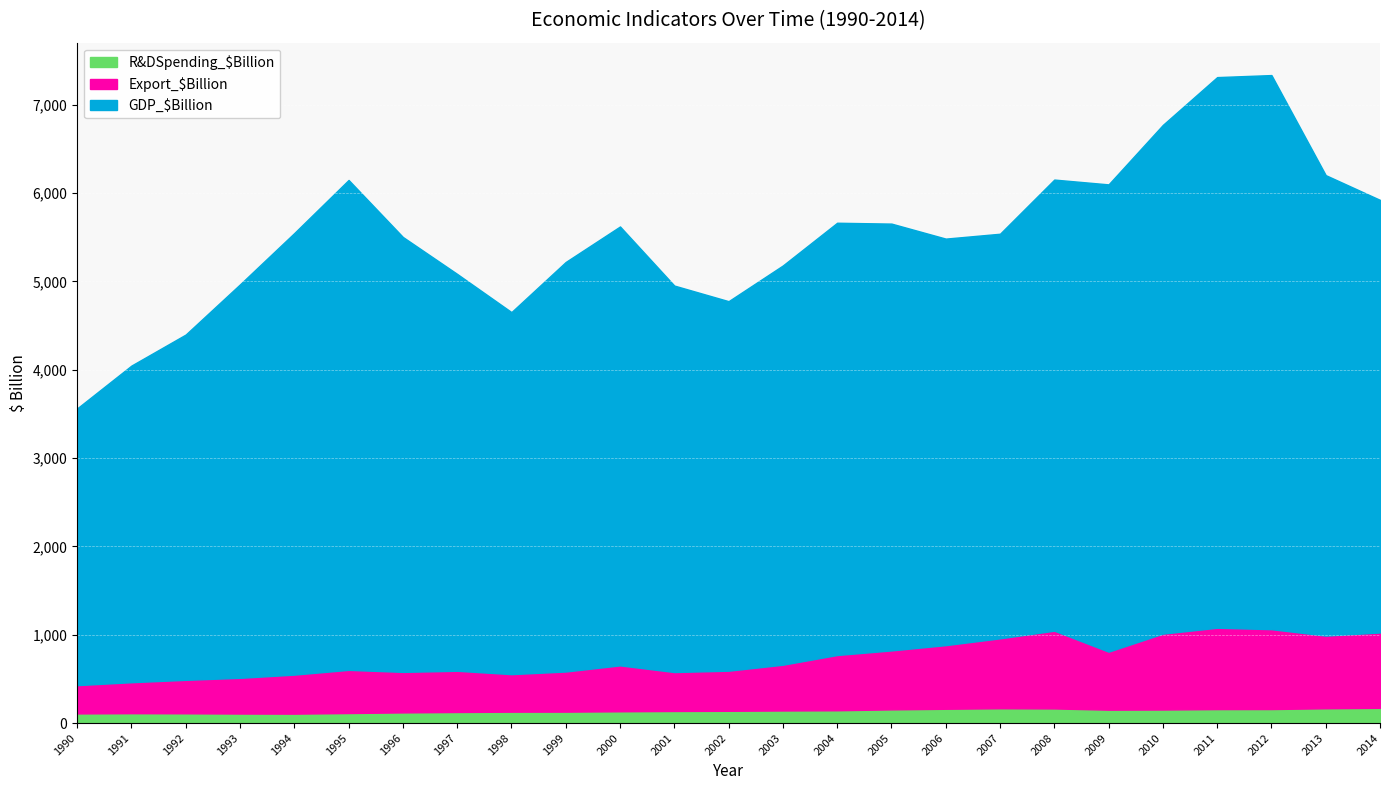

The Export_$Billion series shows 667.5 at 2005. True or false?

True